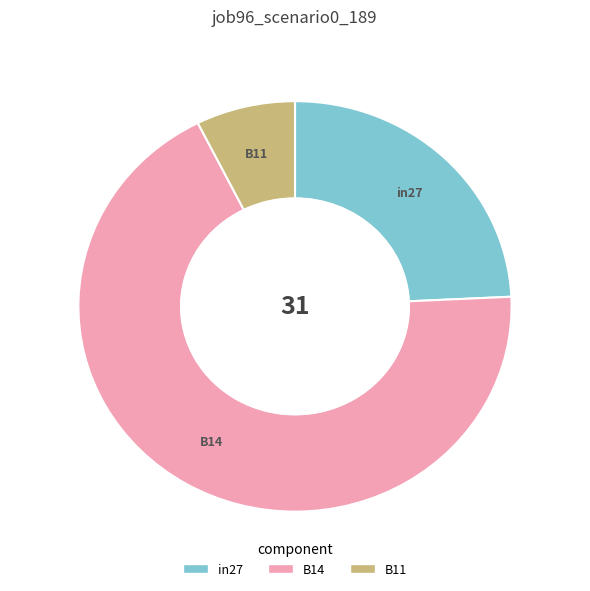

To the nearest percent, what is the combined percentage of in27 and B14?

93%